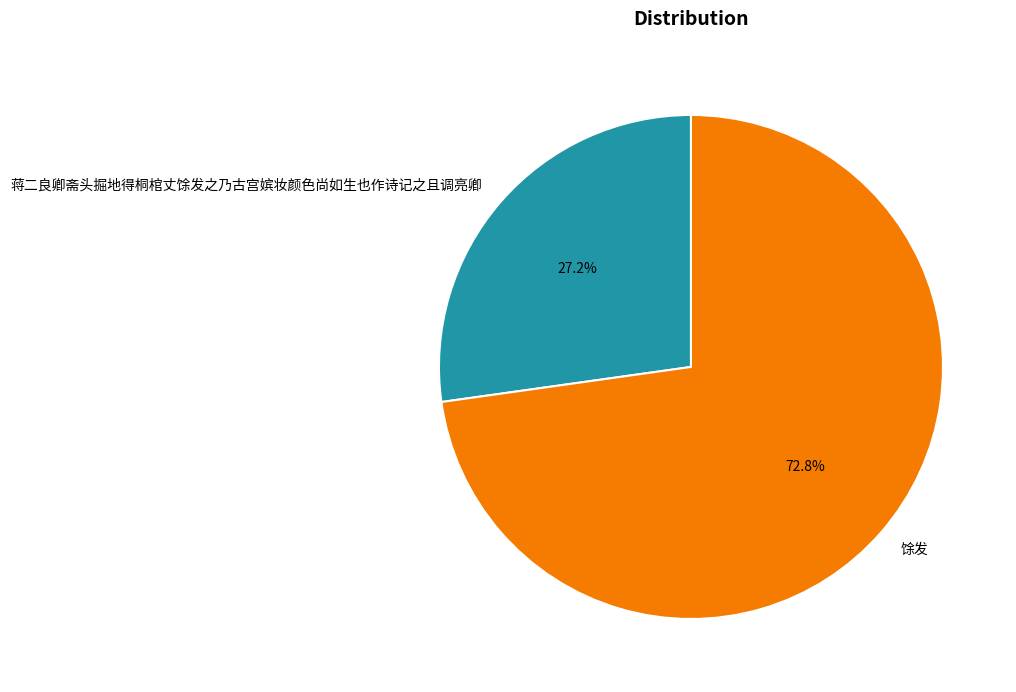

Rank the categories by value from lowest to highest.

蒋二良卿斋头掘地得桐棺丈馀发之乃古宫嫔妆颜色尚如生也作诗记之且调亮卿, 馀发